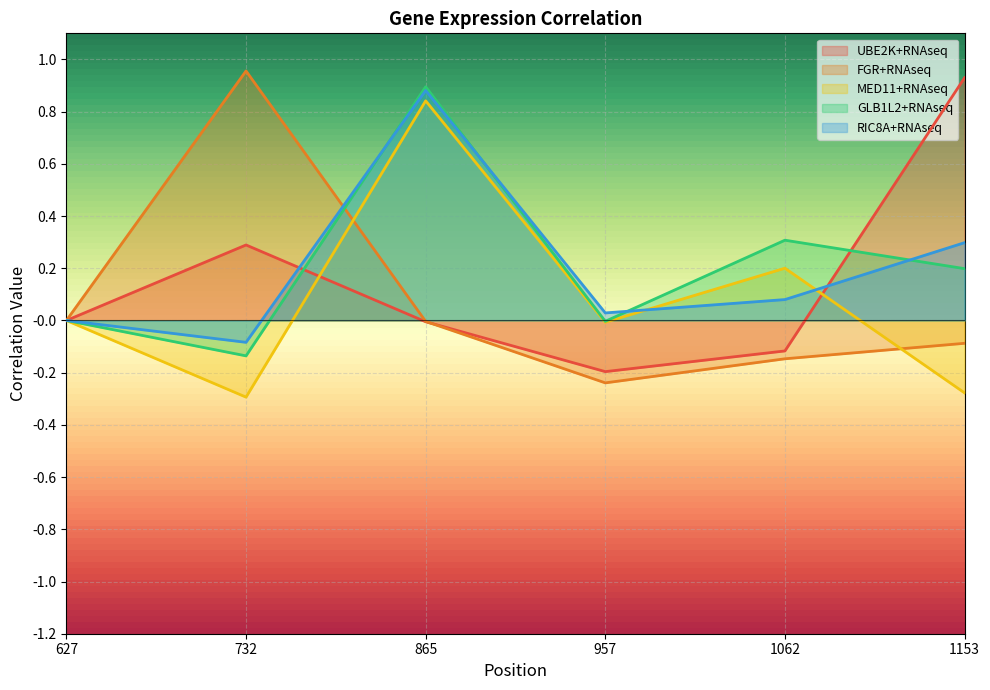

In UBE2K+RNAseq, how many points are higher than both neighbors (excluding endpoints)?

1